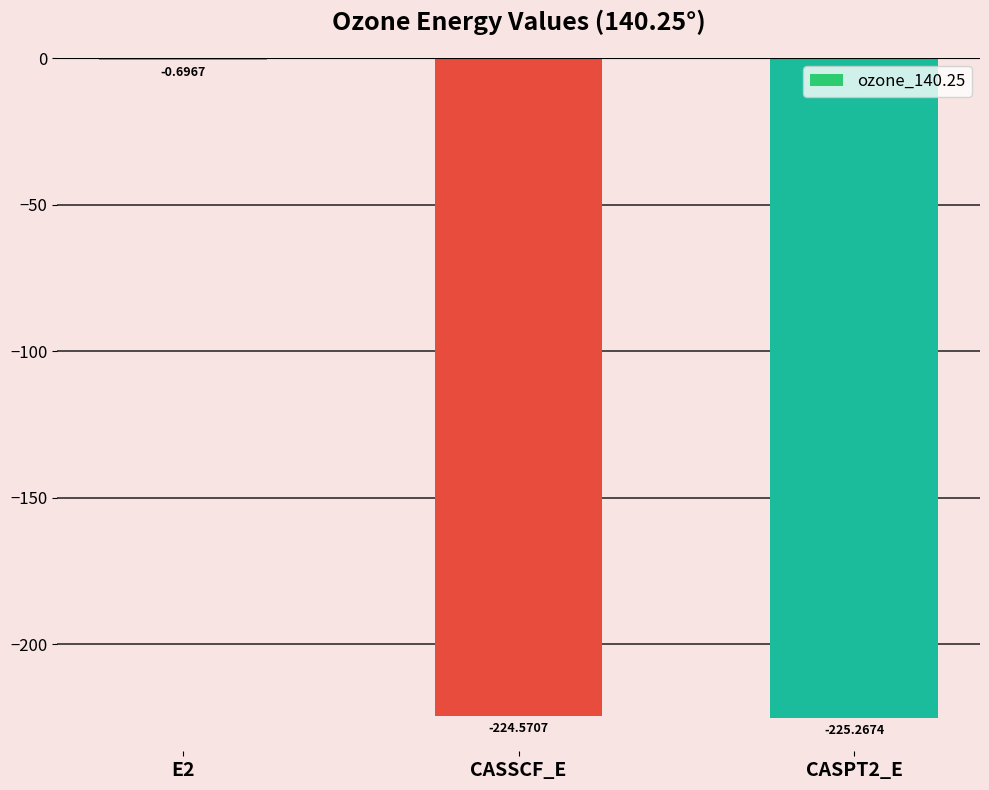

What is the sum of all values?

-450.5